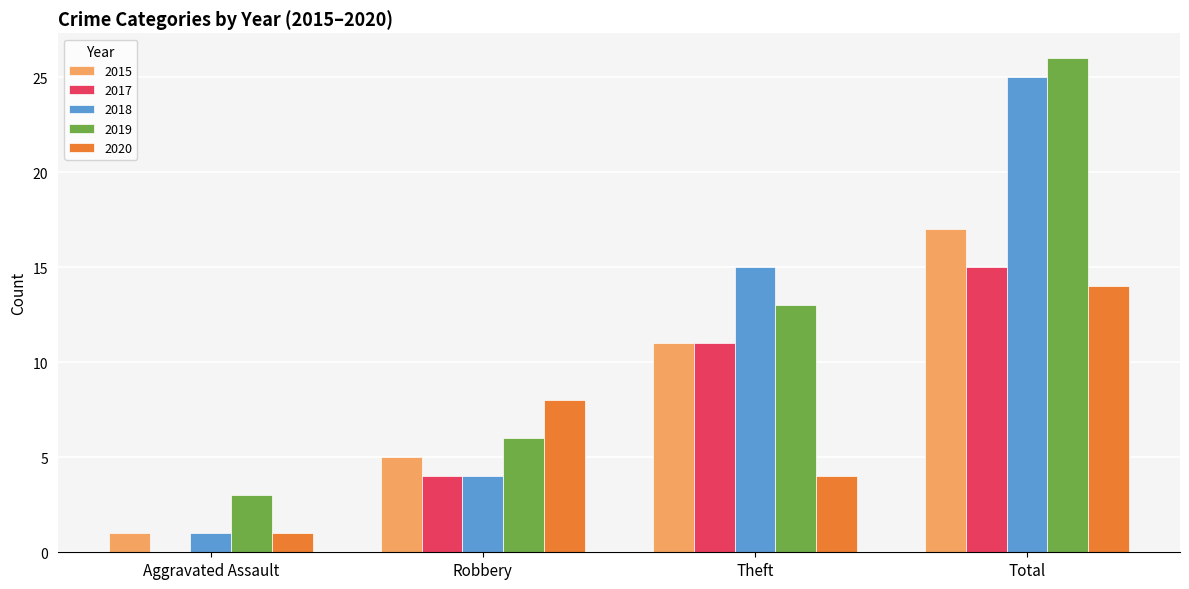

True or false: 2018 has a value of 4 at Robbery.

True